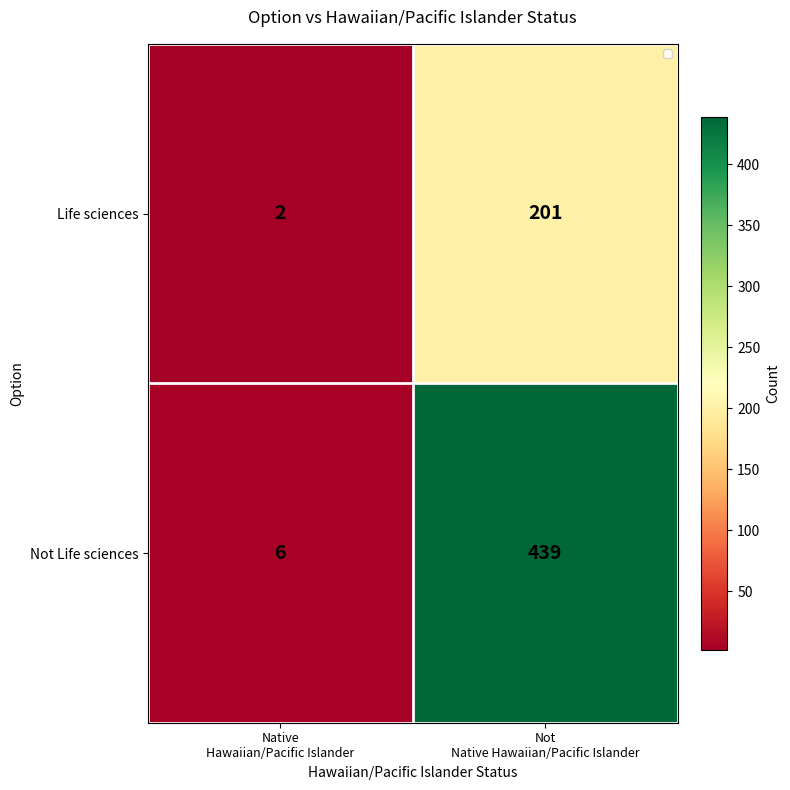

What is the difference between the maximum and minimum values in the Life sciences series?

199